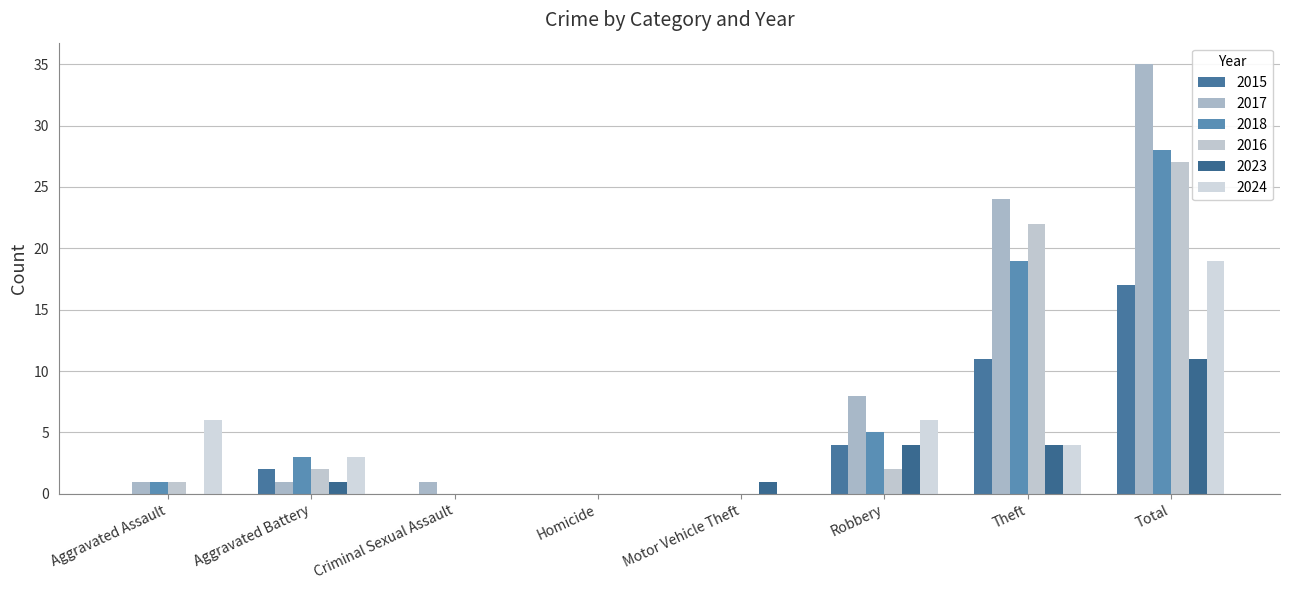

At which label is 2024 closest to 9?

Aggravated Assault